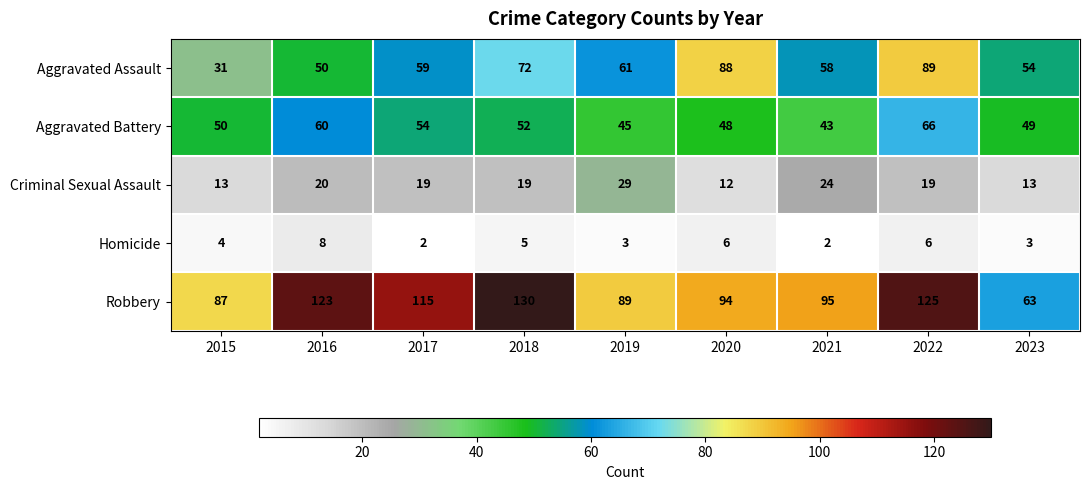

What is the difference between the maximum and second lowest values in the Aggravated Battery series?

21